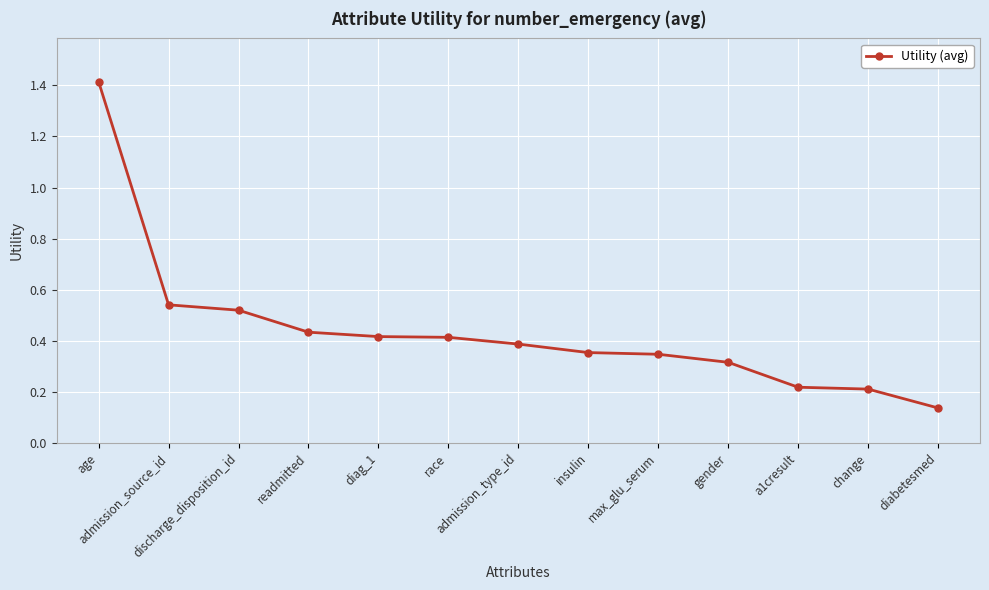

What is the maximum value shown in the chart?

1.4